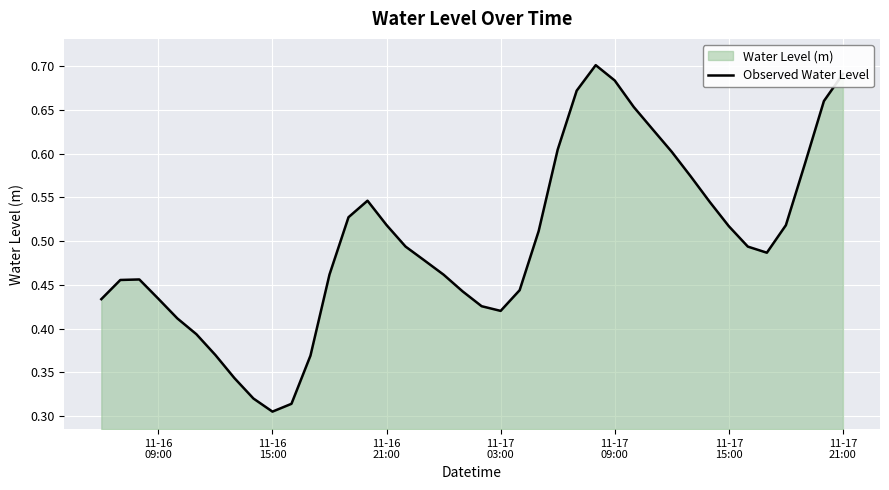

What is the difference between the maximum and second lowest values?

0.4